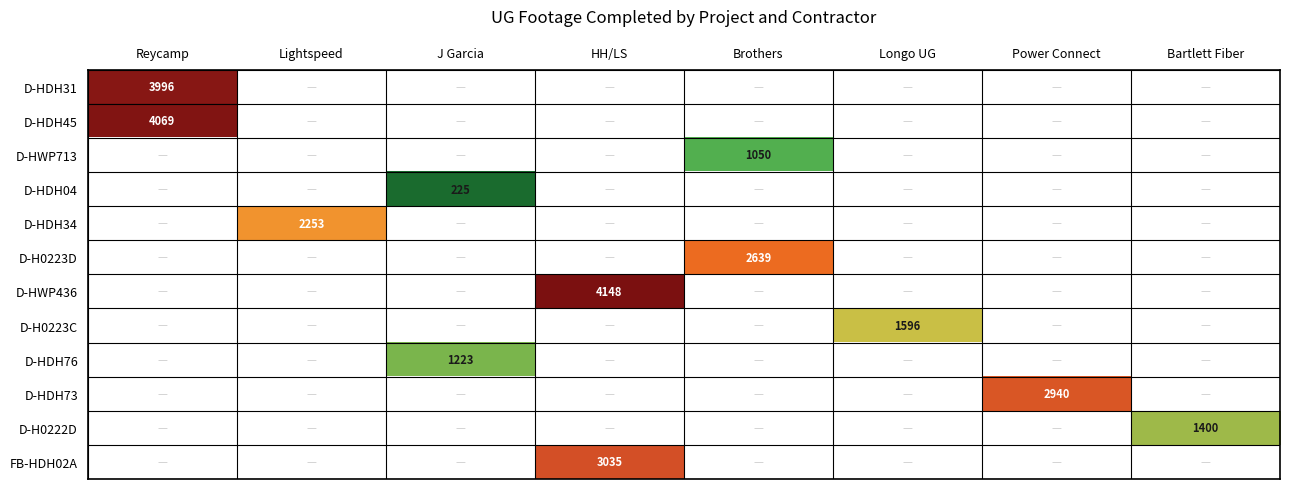

How many positive values does the D-H0223D series have?

1